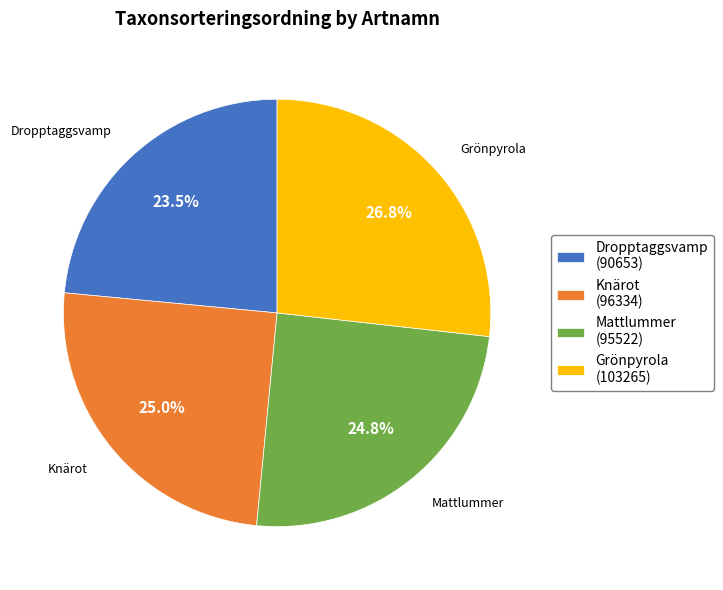

Approximately how many times larger is the value at Knärot (96334) compared to Mattlummer (95522)?

1.0